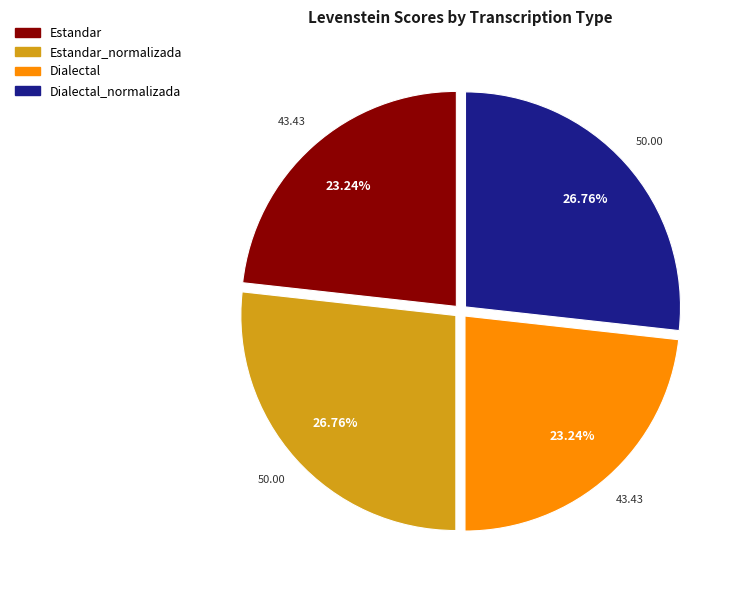

Count the number of slices in the pie.

4